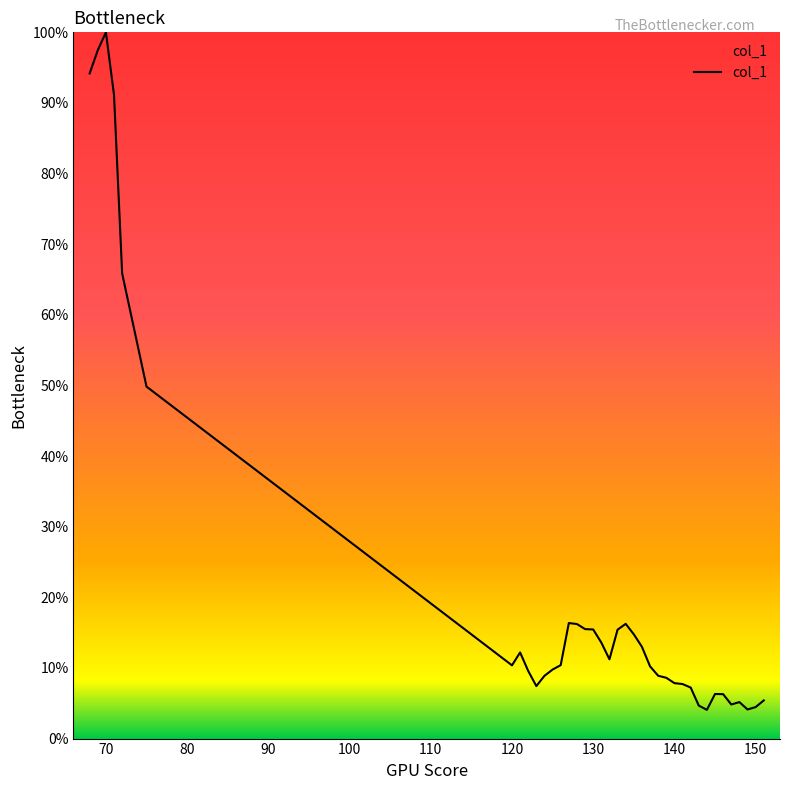

What is the difference between the second highest and second lowest values?

0.9